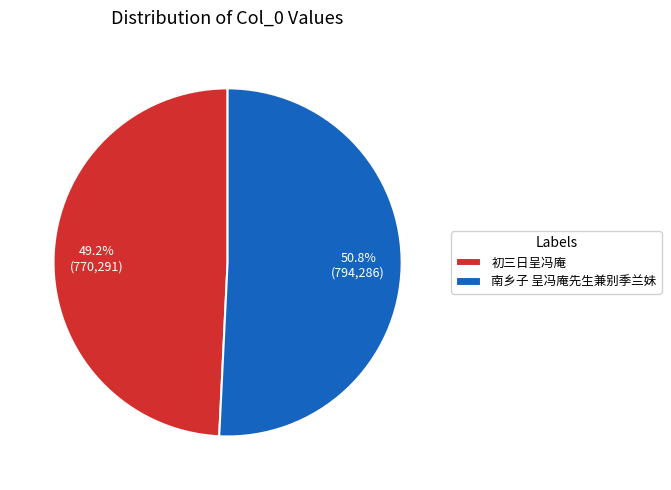

Which category accounts for the majority?

南乡子 呈冯庵先生兼别季兰妹